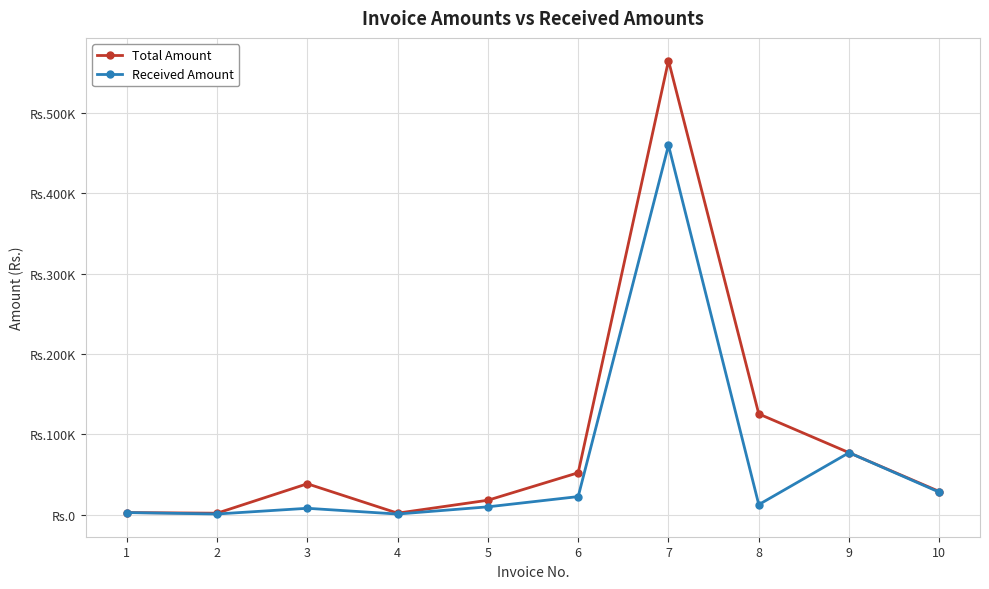

What is the value of the Total Amount point at the 10th from the left?

28846.5